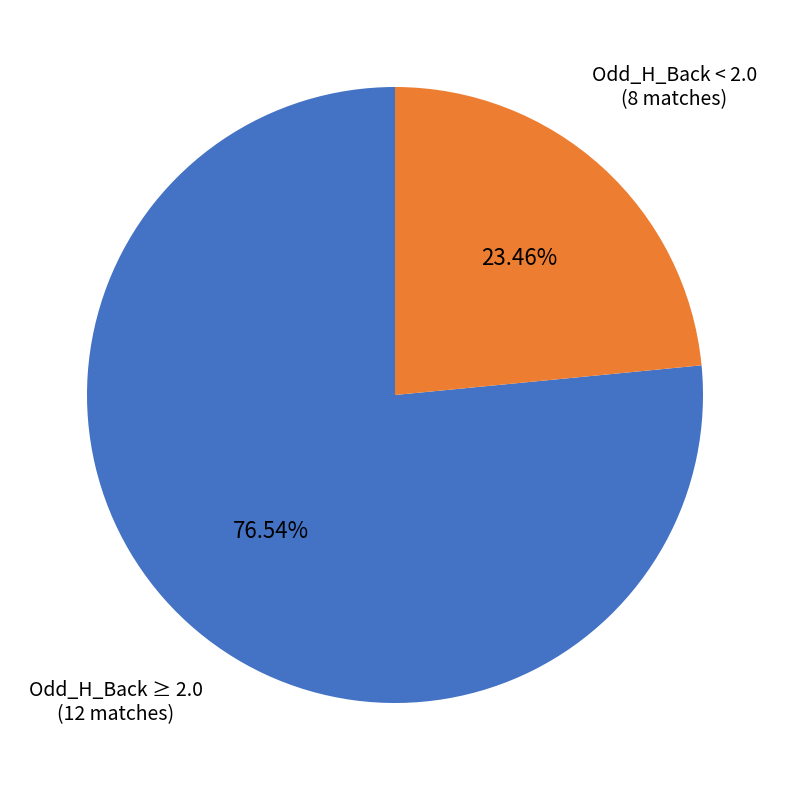

What is the smallest slice in the pie chart?

Odd_H_Back < 2.0 (8 matches)